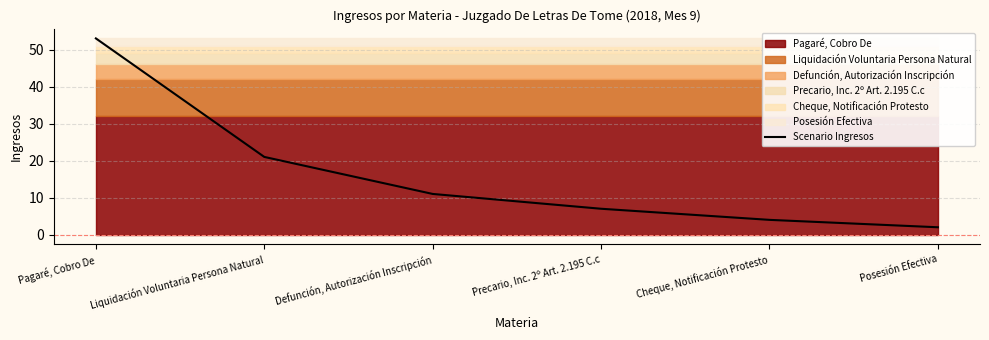

True or false: there are more than 1 points higher than both neighbors.

False